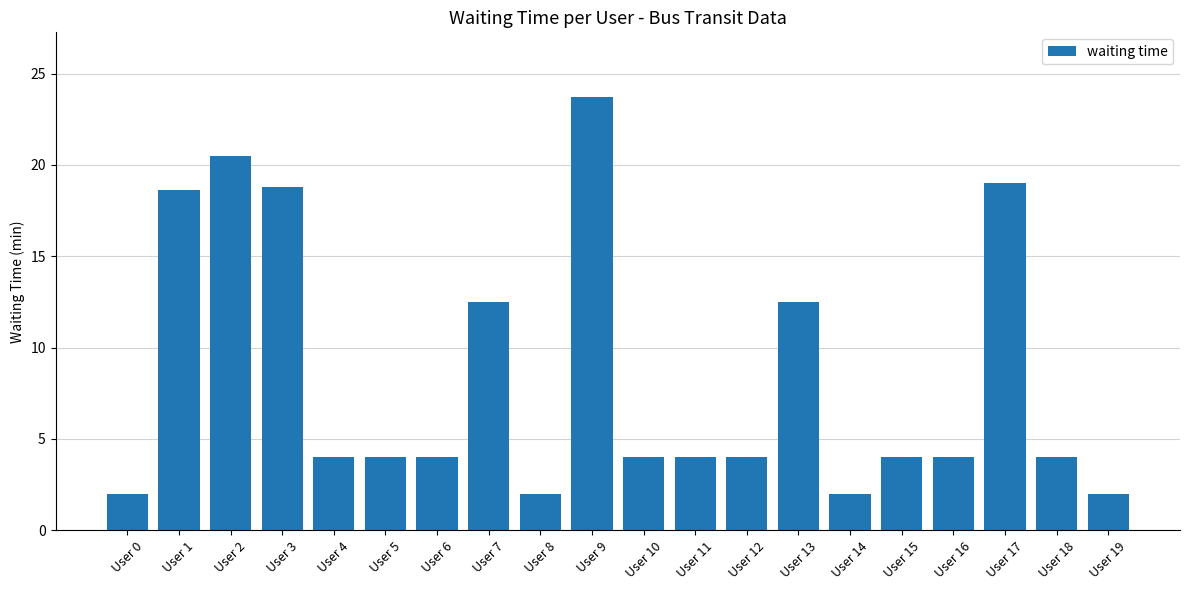

What is the ratio of the value at User 19 to the value at User 8?

1.0